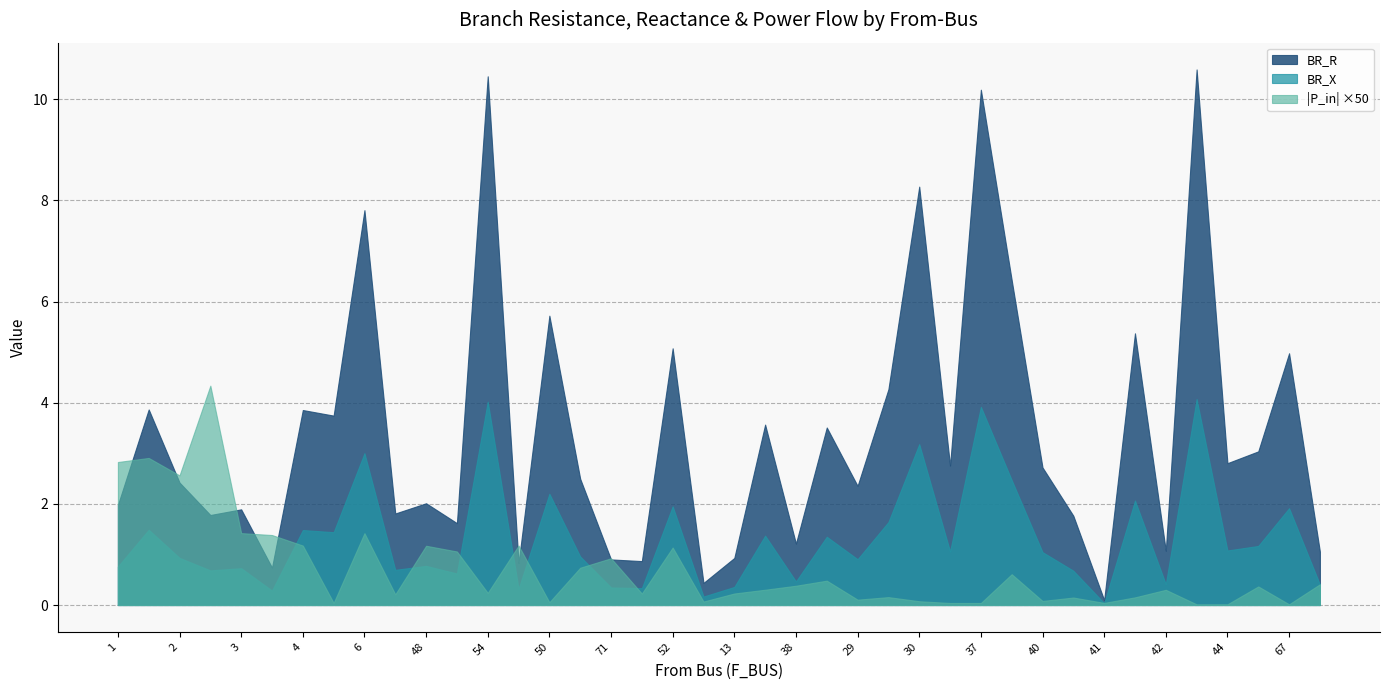

How many data points in BR_X are less than 1?

20